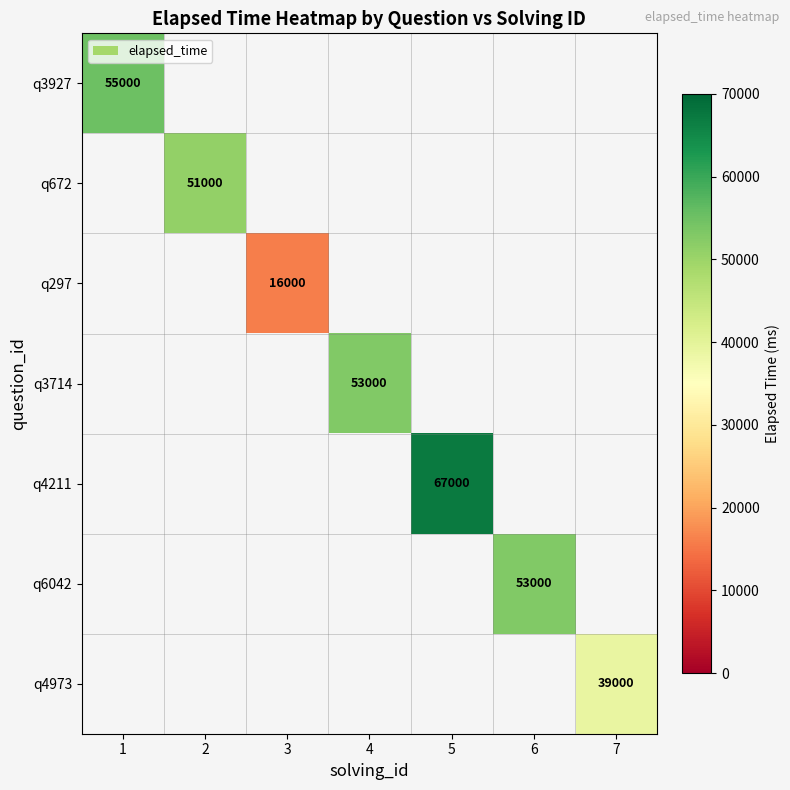

Which category has the highest value across all series?

5